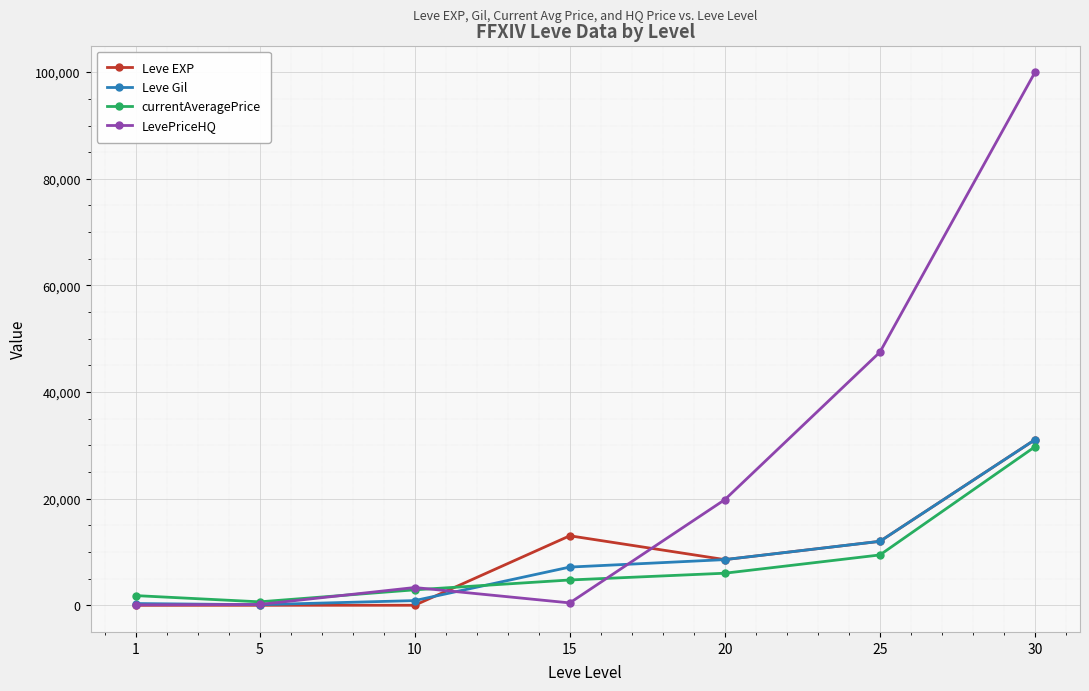

True or false: Leve Gil and currentAveragePrice cross at least once.

True